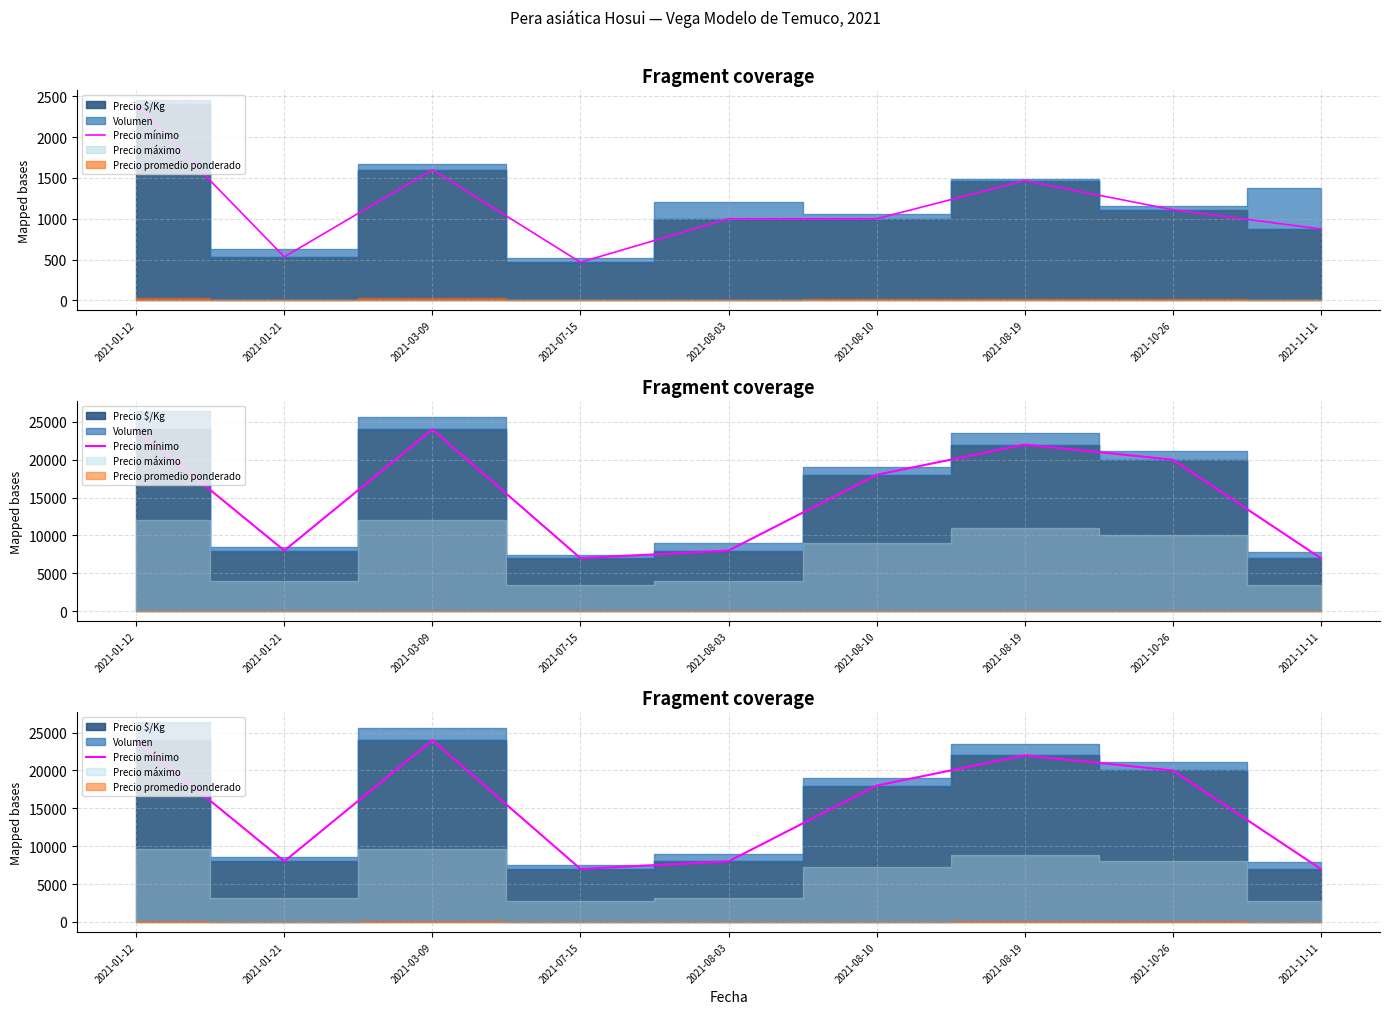

How many interior local valleys (lower than both neighbors) does the data have?

2